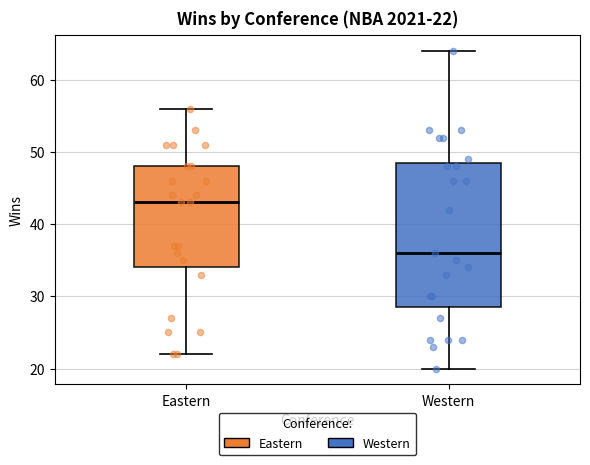

Comparing the boxes themselves (not the whiskers), which one is the tallest?

Western